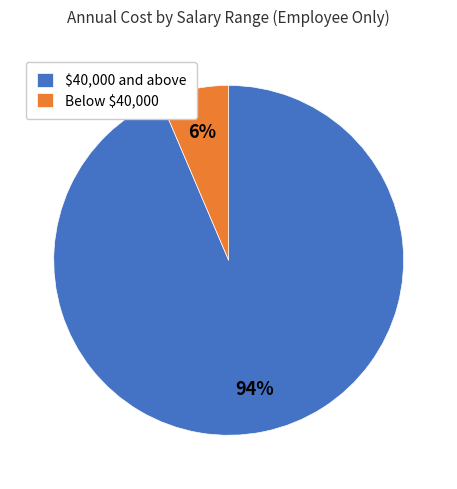

To the nearest percent, what is the average slice percentage?

50%